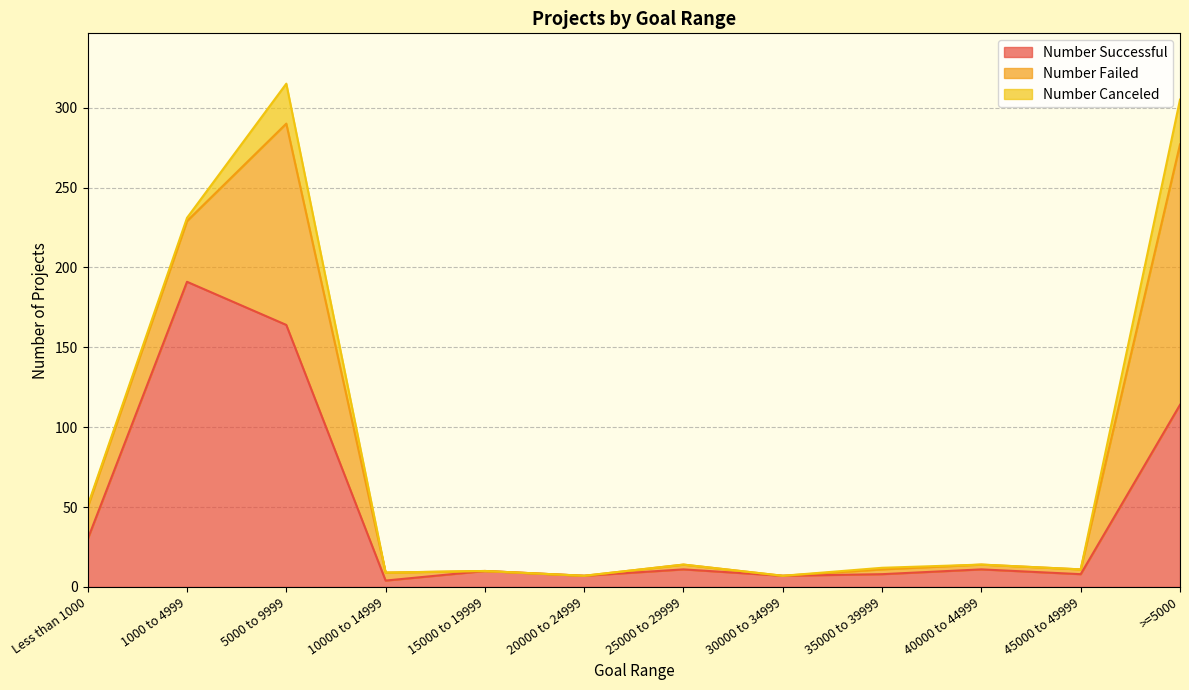

Is it true that Number Successful equals 5 at 45000 to 49999?

False